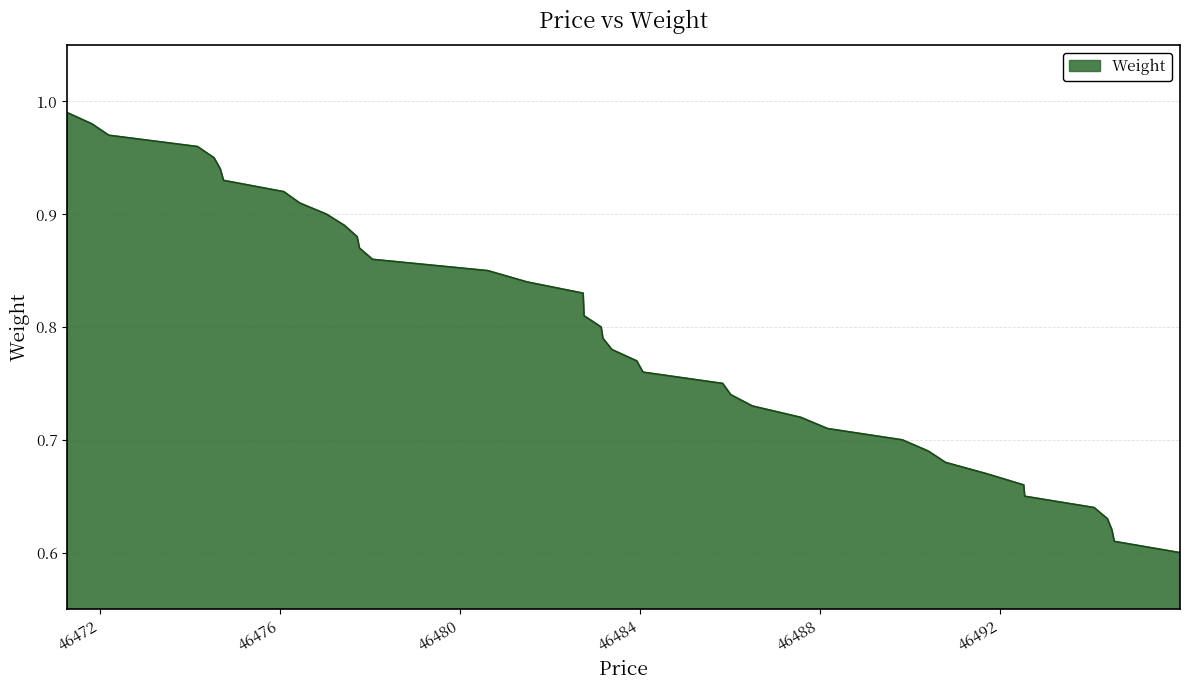

What is the difference between the maximum and minimum values?

0.4